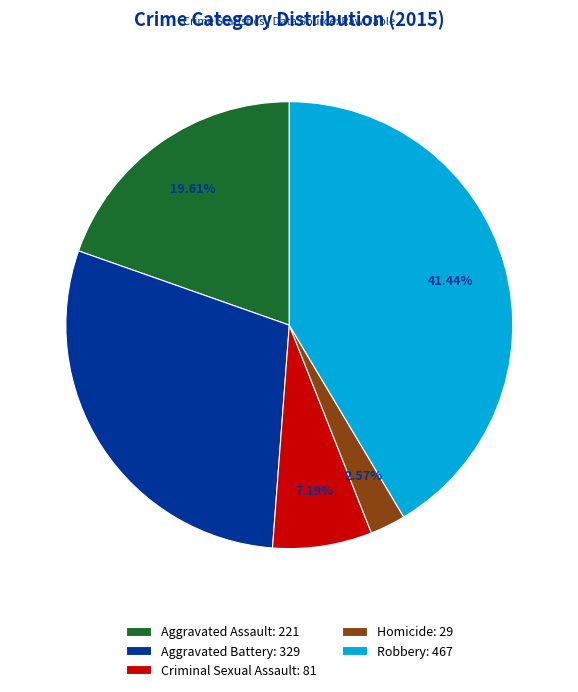

Combined, do Aggravated Assault and Homicide account for over 50%?

No